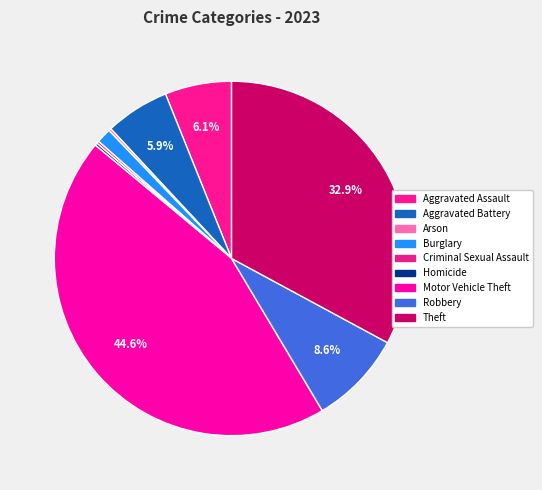

Which category has the biggest portion of the pie?

Motor Vehicle Theft